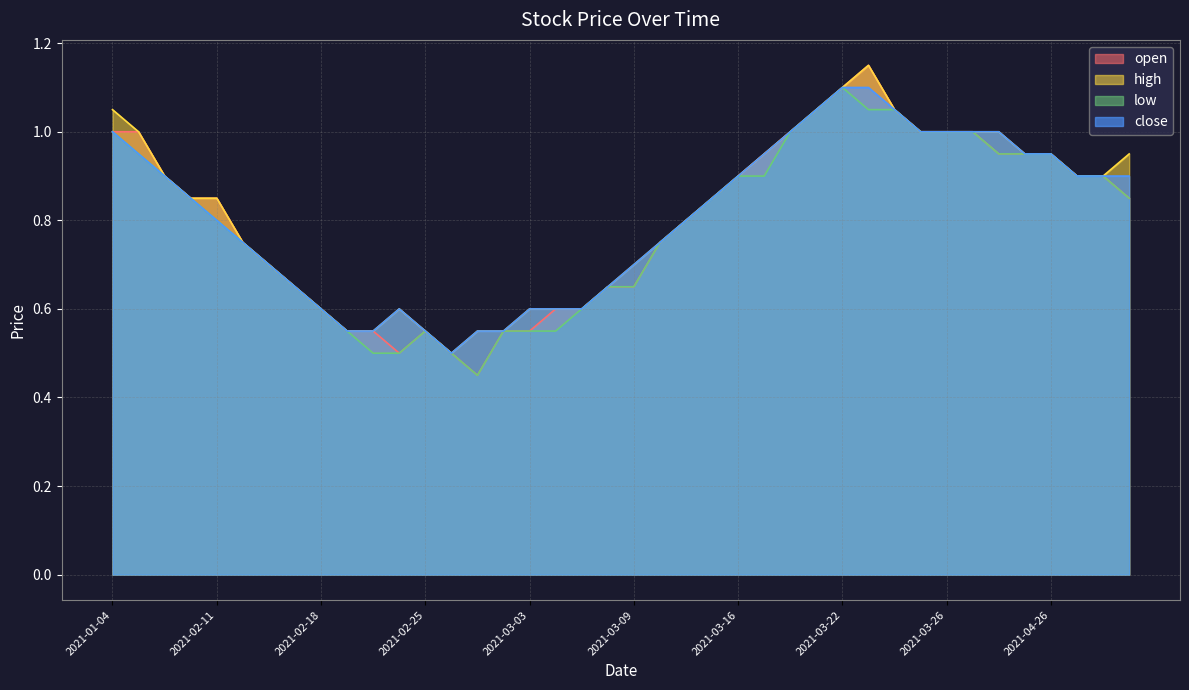

At which category does the chart reach its minimum across all series?

2021-03-01